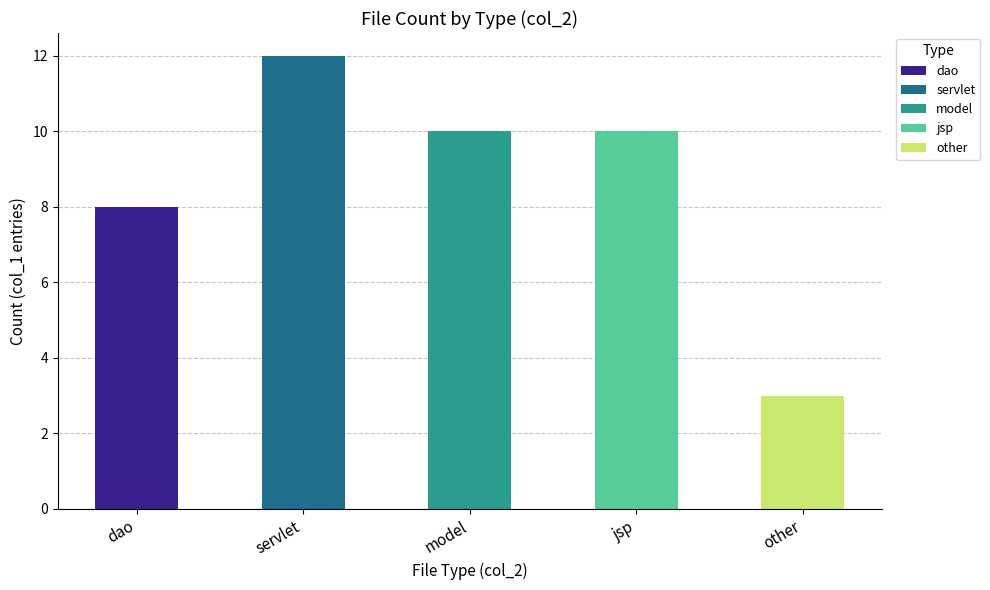

What is the average value?

9